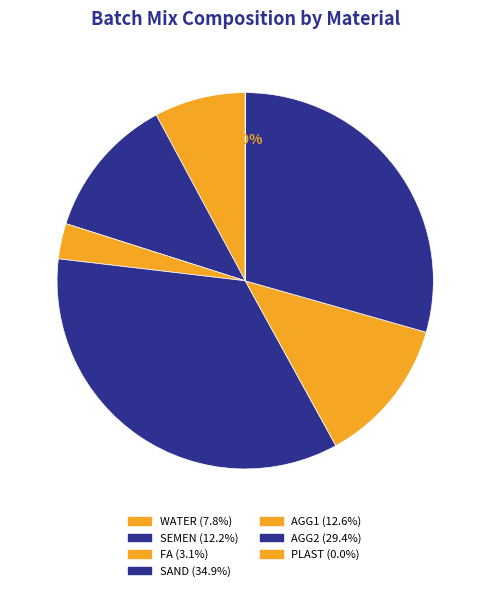

True or false: AGG2 accounts for 29% of the total.

True